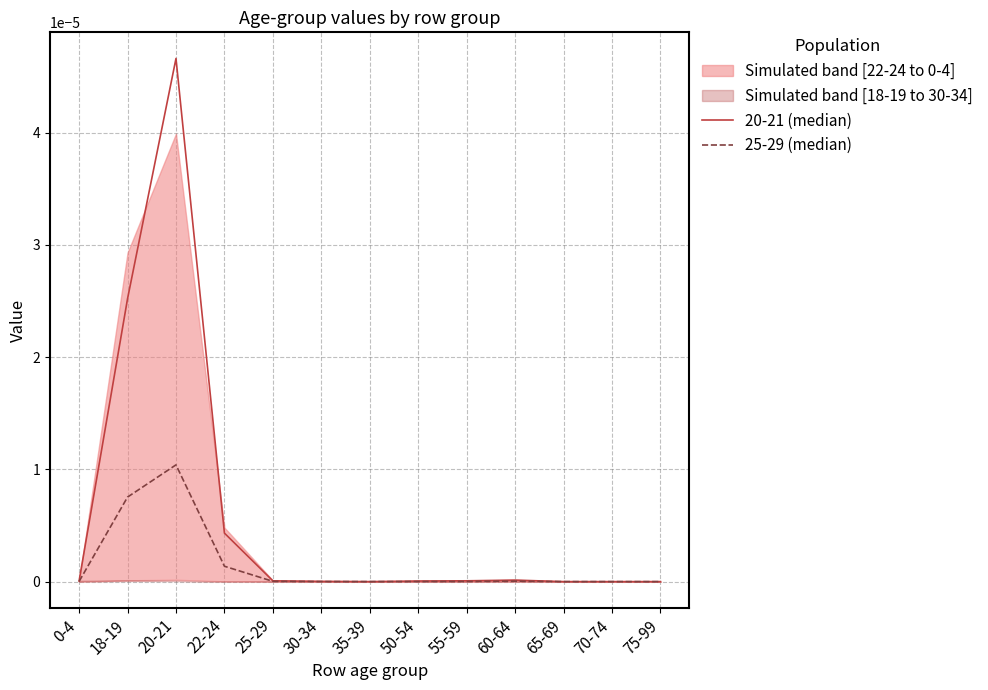

The value of 25-29 (median) at 65-69 is 0.0. True or false?

False